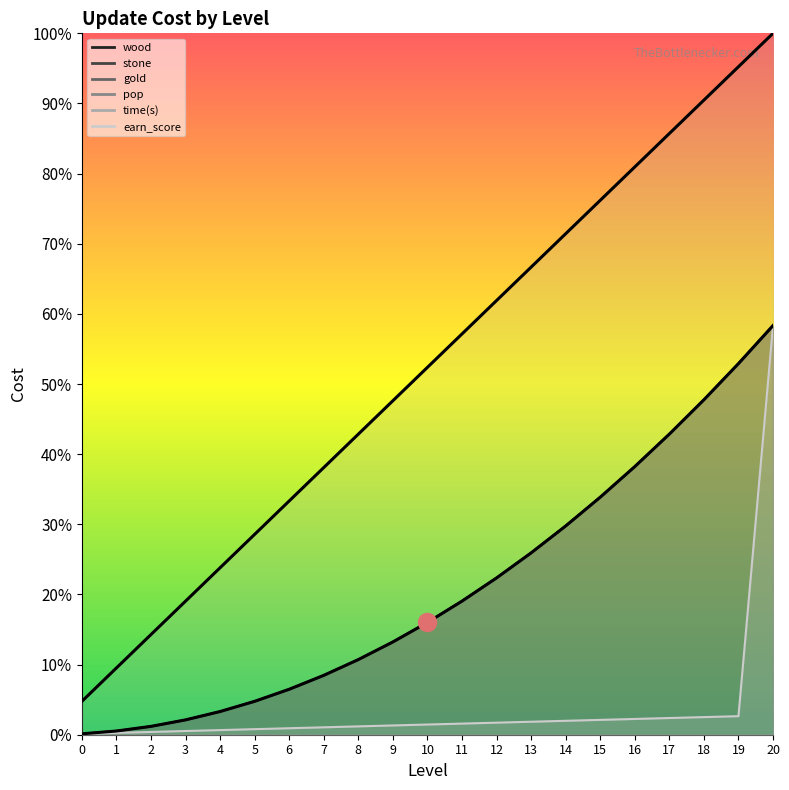

Which category has the highest value in the stone series?

20